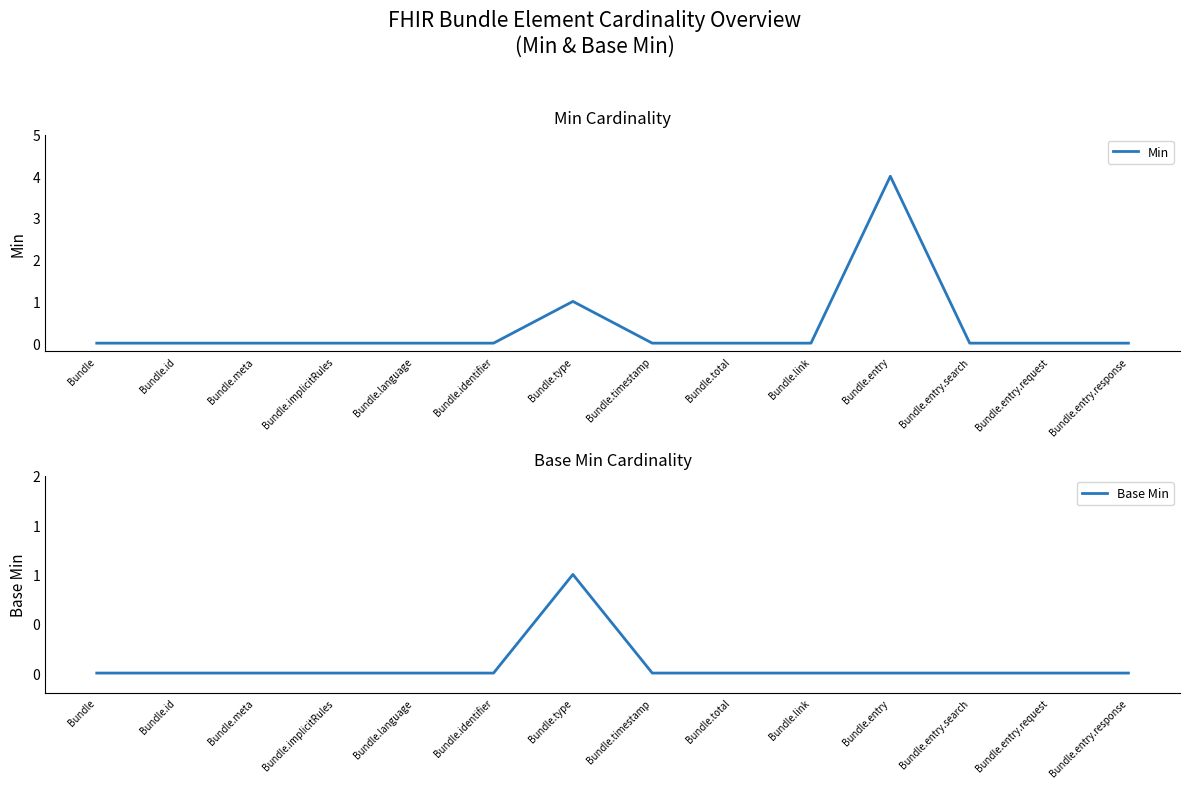

How many categories are shown in the chart?

14